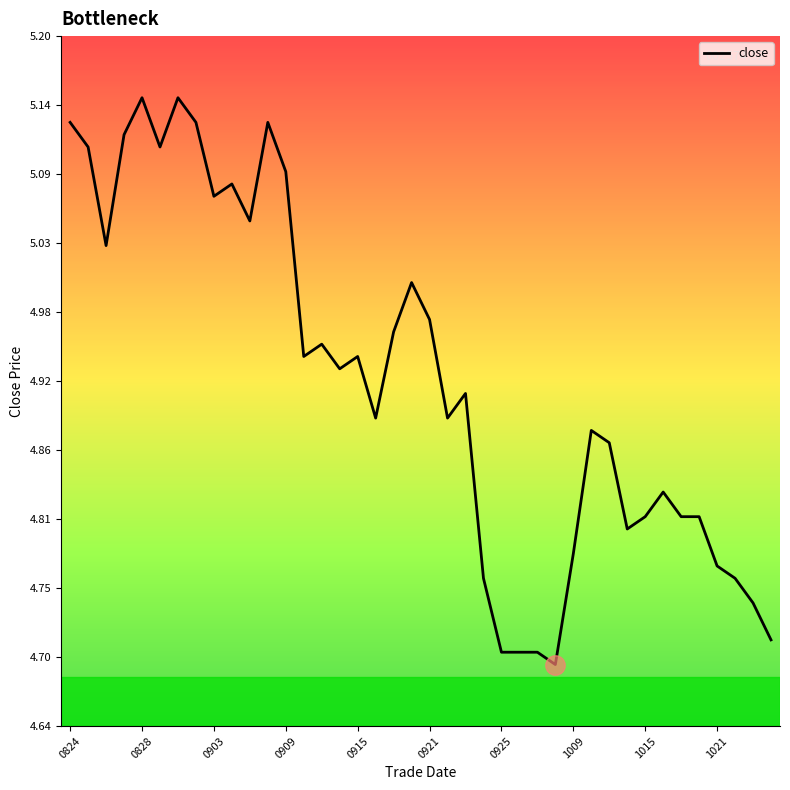

Is it true that the value at 1015 is 8.3?

False